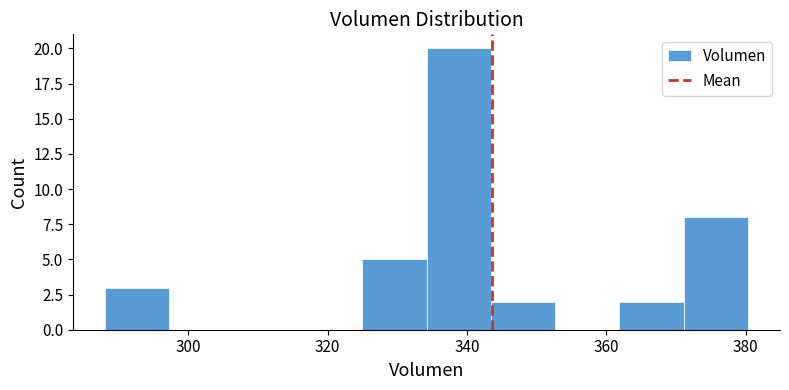

Over which range of the x-axis is the bar tallest?

334 to 344